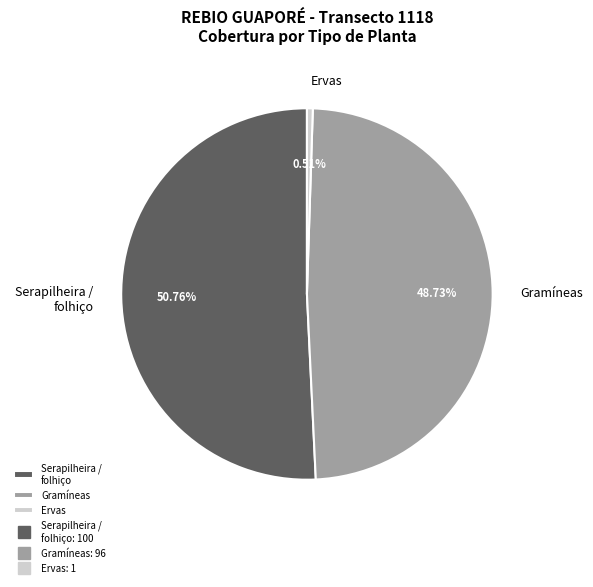

Rank the categories by value from lowest to highest.

Ervas, Gramíneas, Serapilheira / folhiço